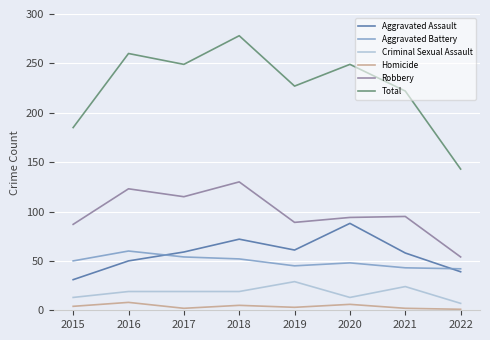

At which label does Aggravated Assault reach its peak?

2020